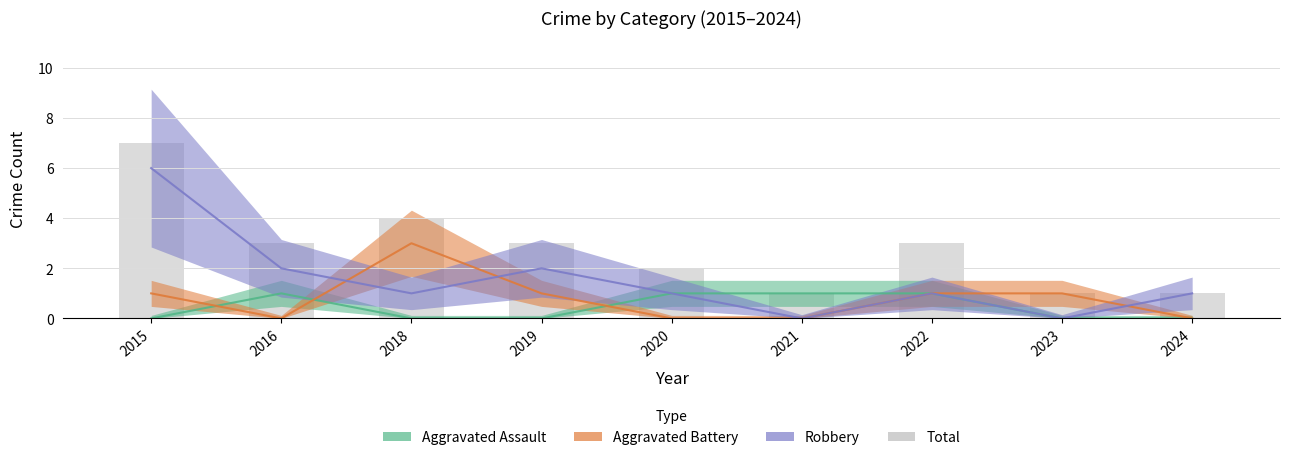

At which label is the value closest to 4?

2018